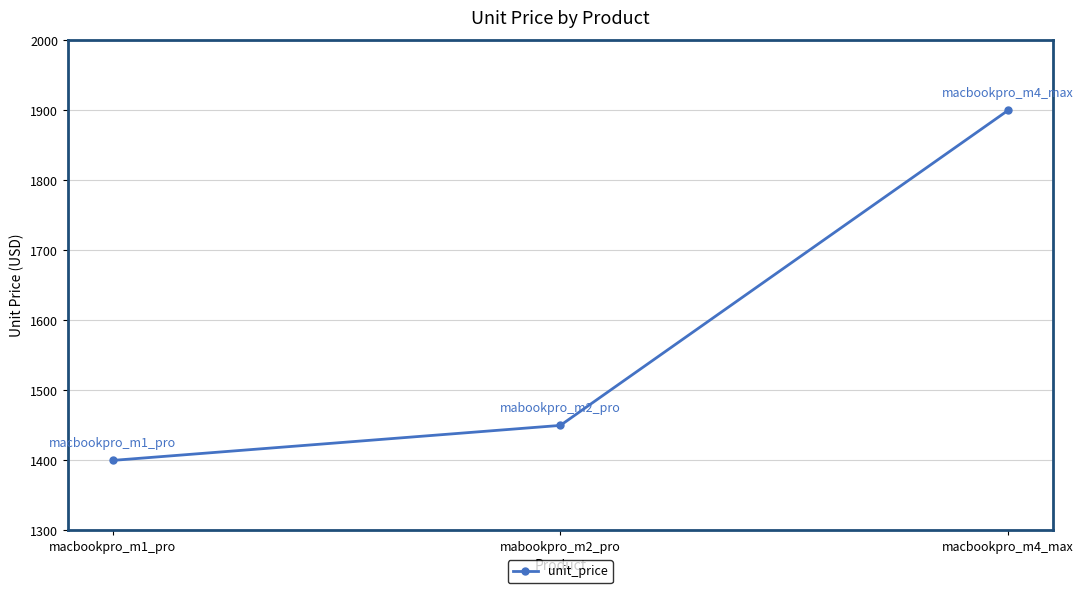

Where is the data nearest to the value 1650?

mabookpro_m2_pro